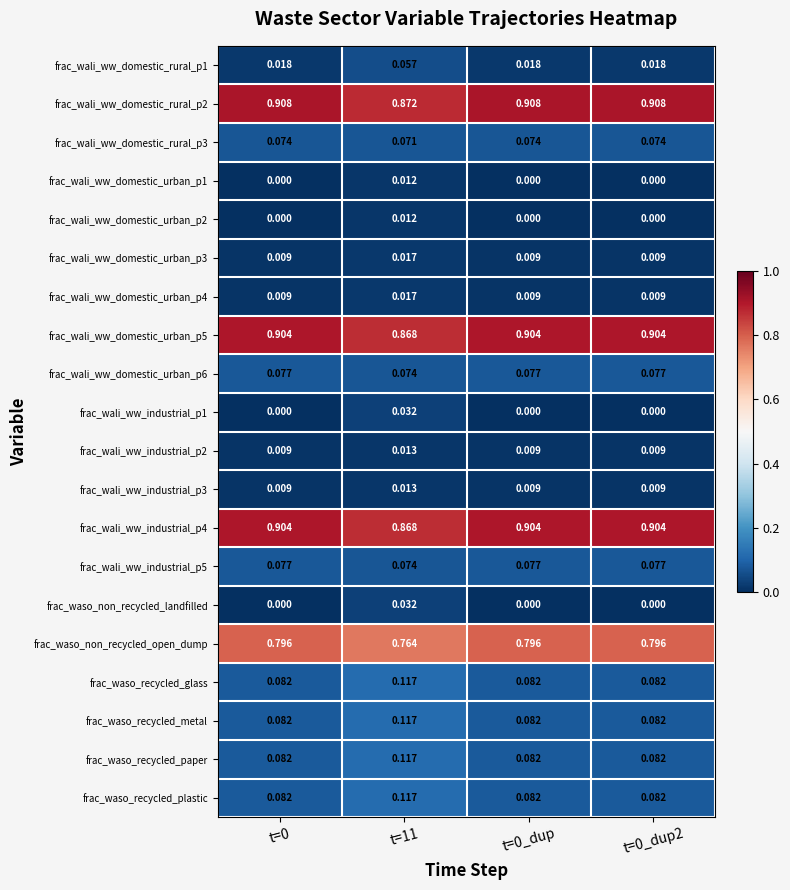

Is the value of frac_wali_ww_domestic_urban_p2 at t=0 greater than the value of frac_wali_ww_domestic_rural_p3 at t=0_dup?

No